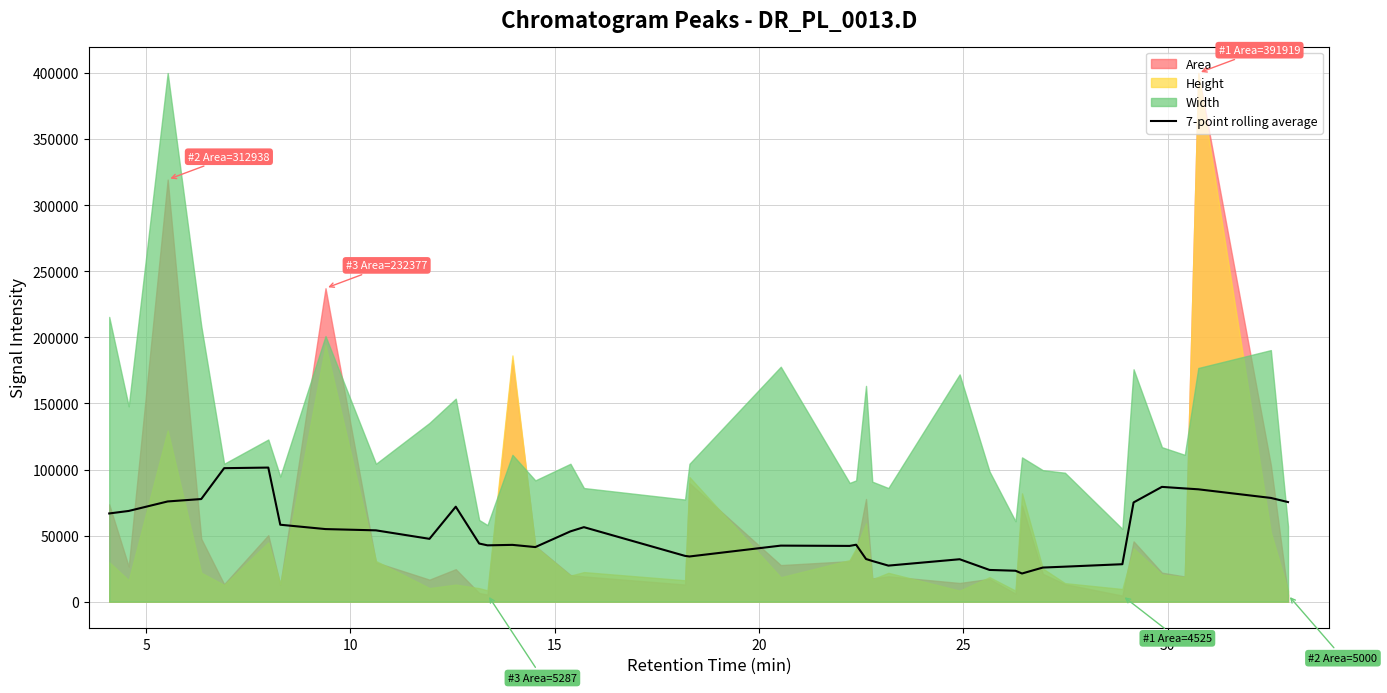

What is the maximum value for 7-point rolling average?

101476.6